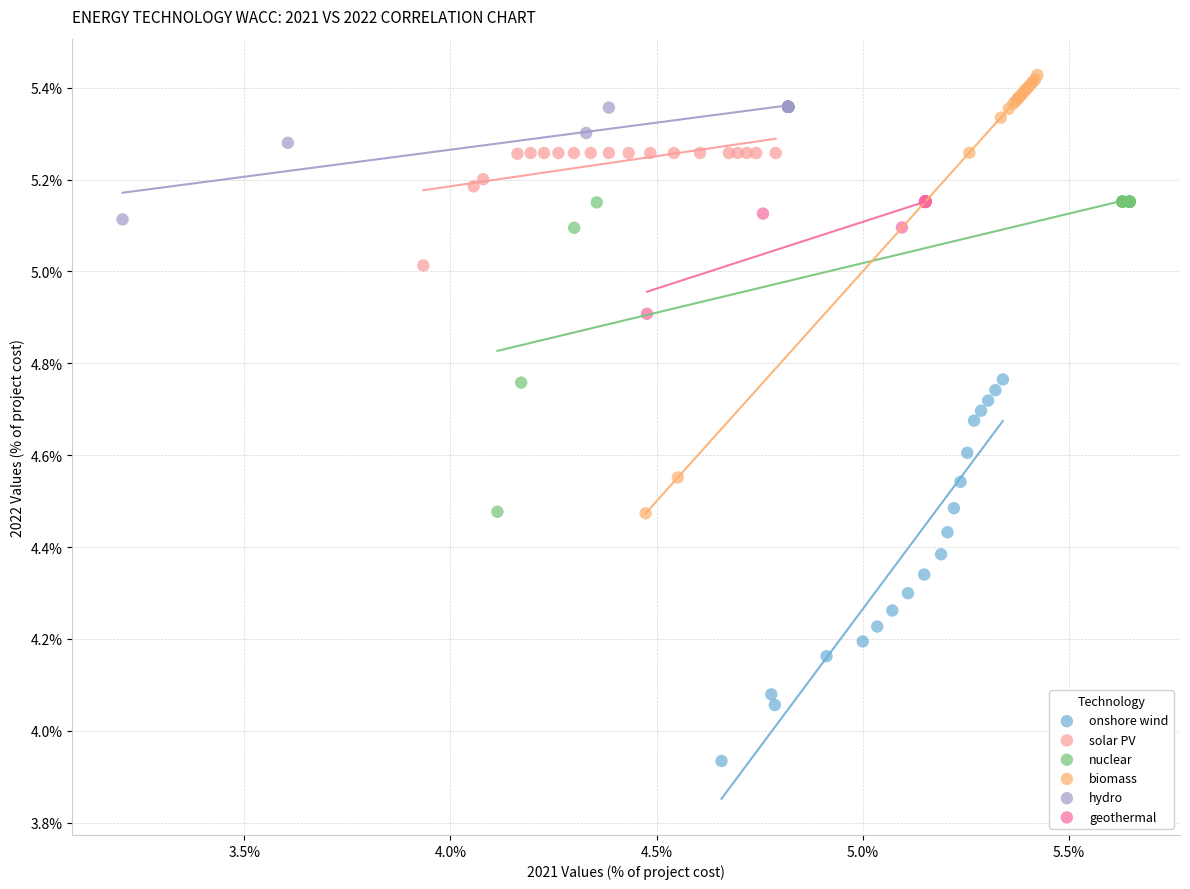

What are all the series names shown in the legend?

onshore wind, solar PV, nuclear, biomass, hydro, geothermal